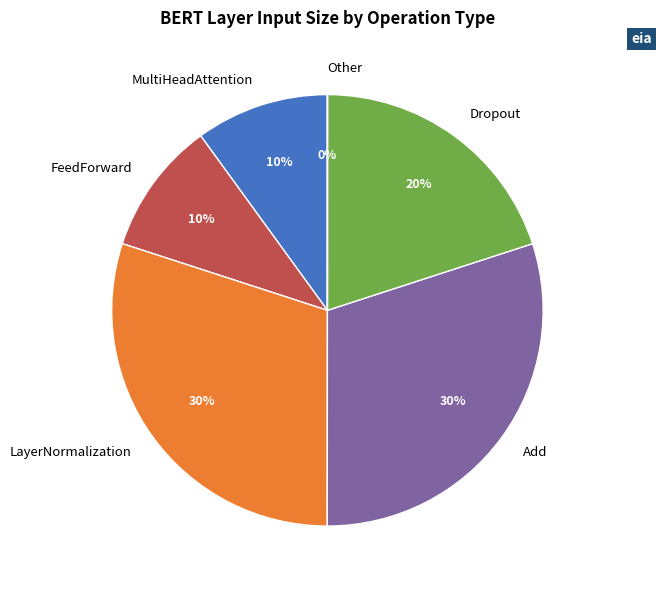

Is it true that FeedForward is 1% of the pie?

False